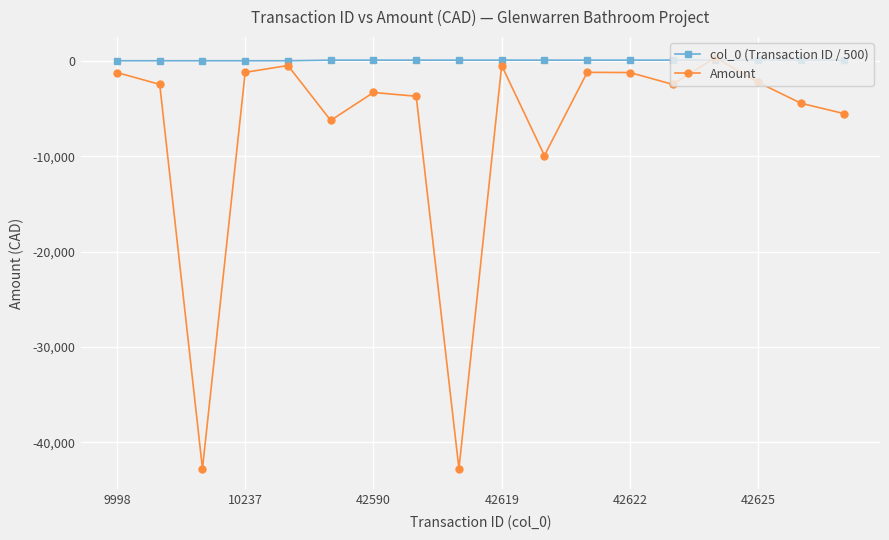

Which series has the largest range (max minus min)?

Amount